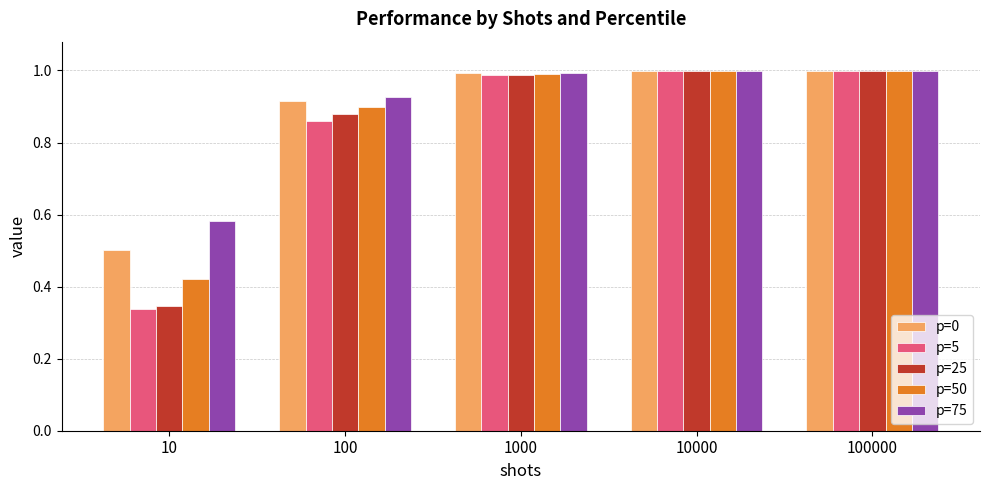

What are all the series names shown in the legend?

p=0, p=5, p=25, p=50, p=75